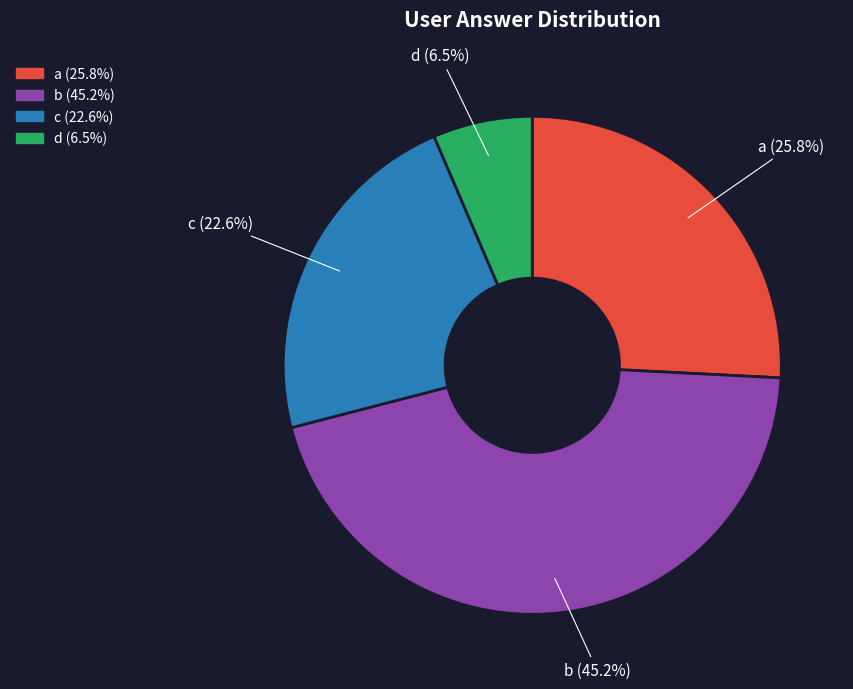

What percentage do d and a together represent?

32.3%